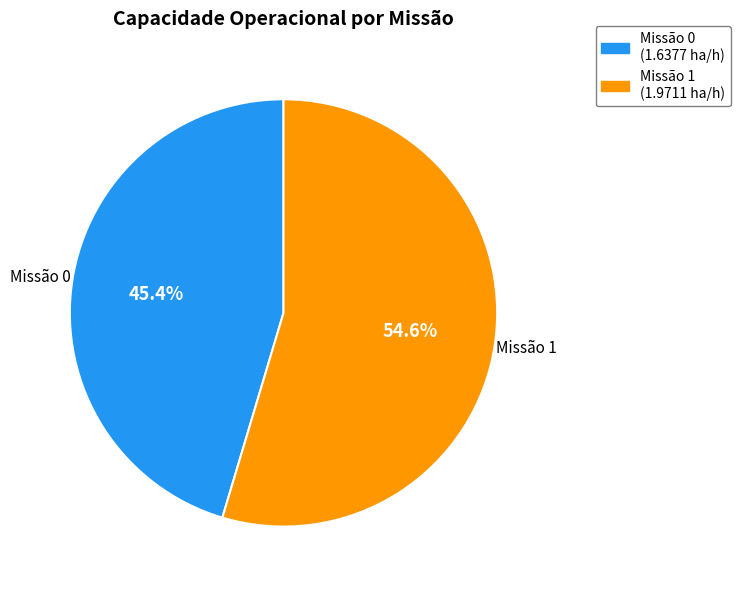

Is there a majority slice in this chart?

Yes